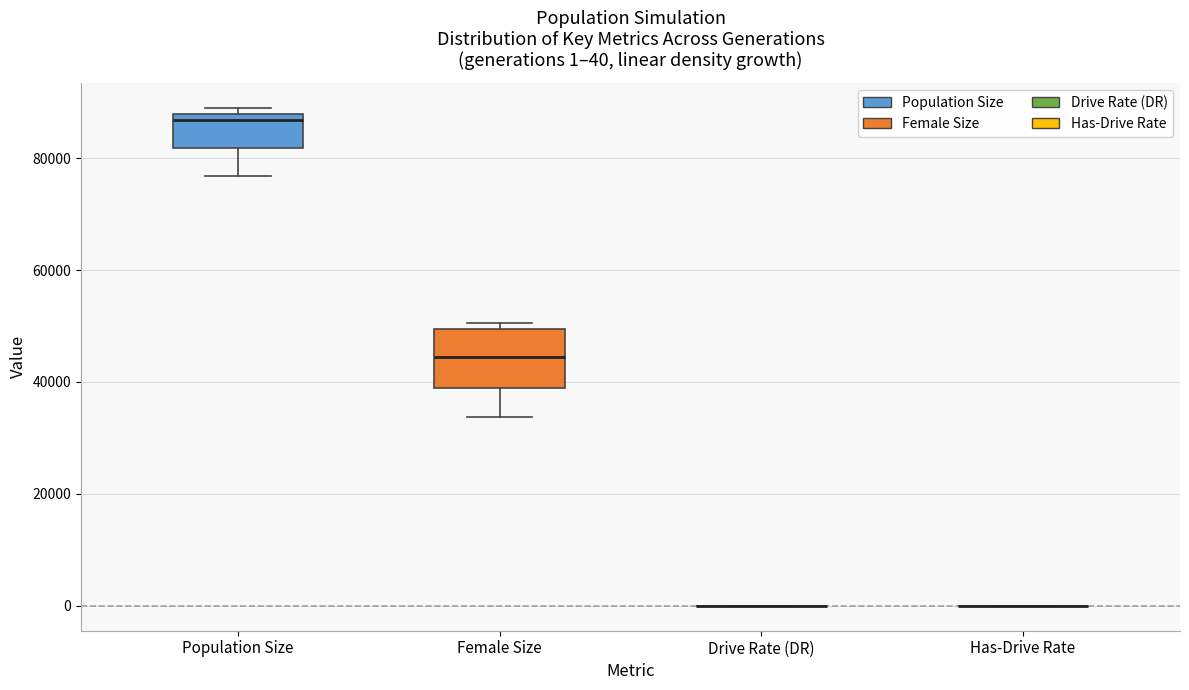

Comparing the boxes themselves (not the whiskers), which one is the tallest?

Female Size